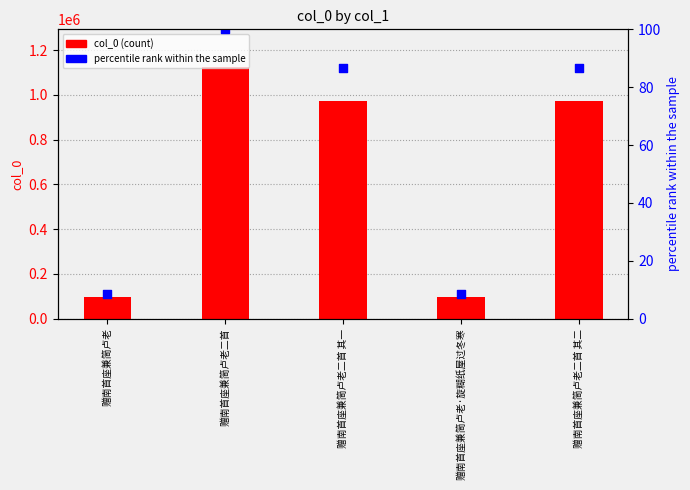

Which series has the largest total across all categories?

col_0